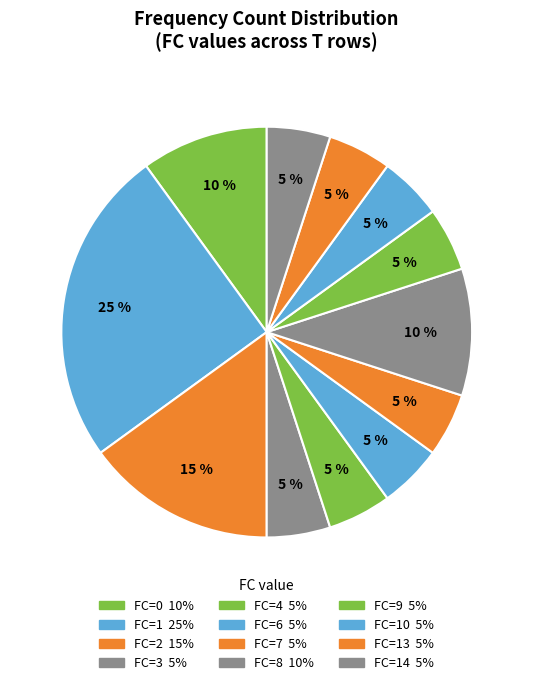

How many slices are in this pie chart?

12